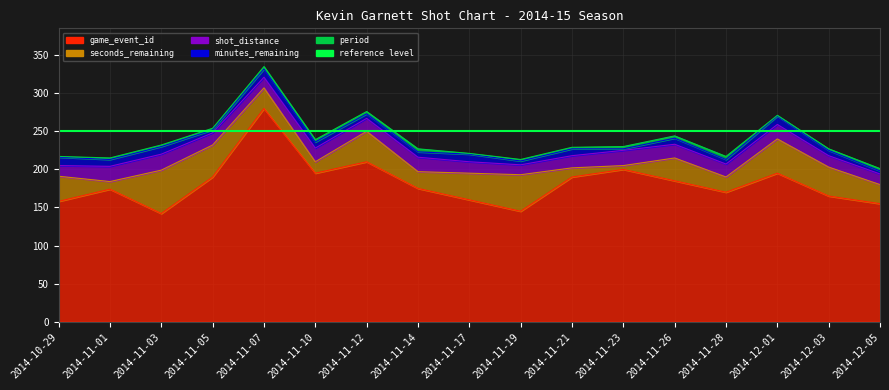

What position from the left is 2014-11-12?

7